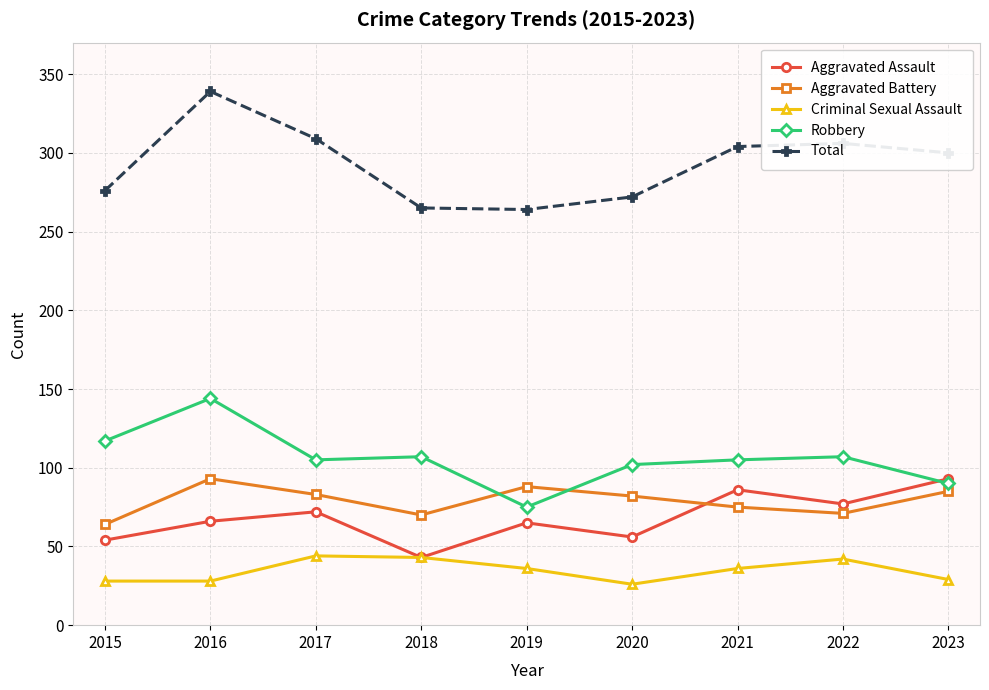

What is the difference between the Aggravated Assault values at 2016 and 2021?

20